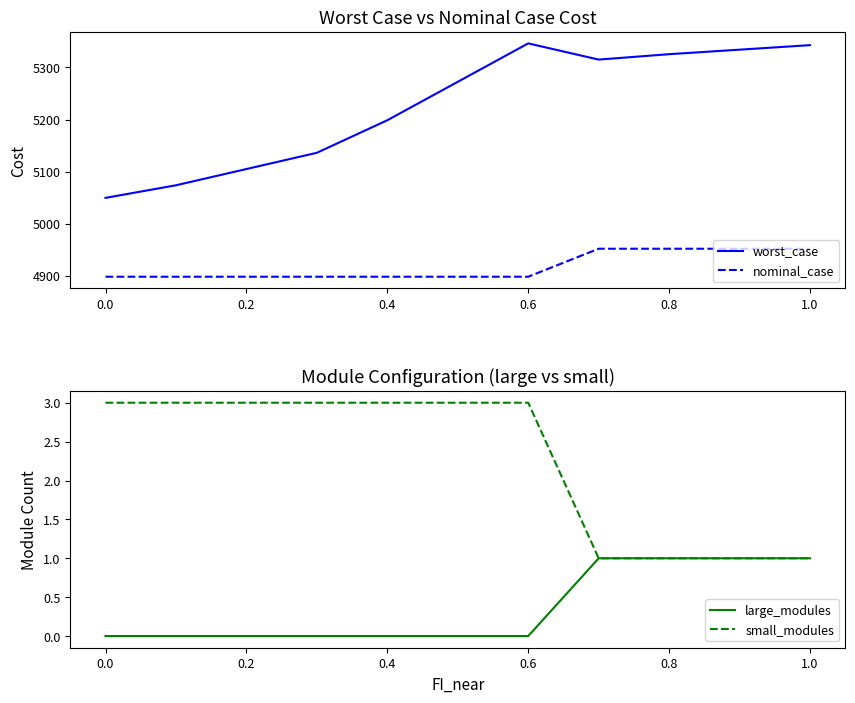

Is the value of nominal_case at 0.0 greater than the value of worst_case at 0.2?

No